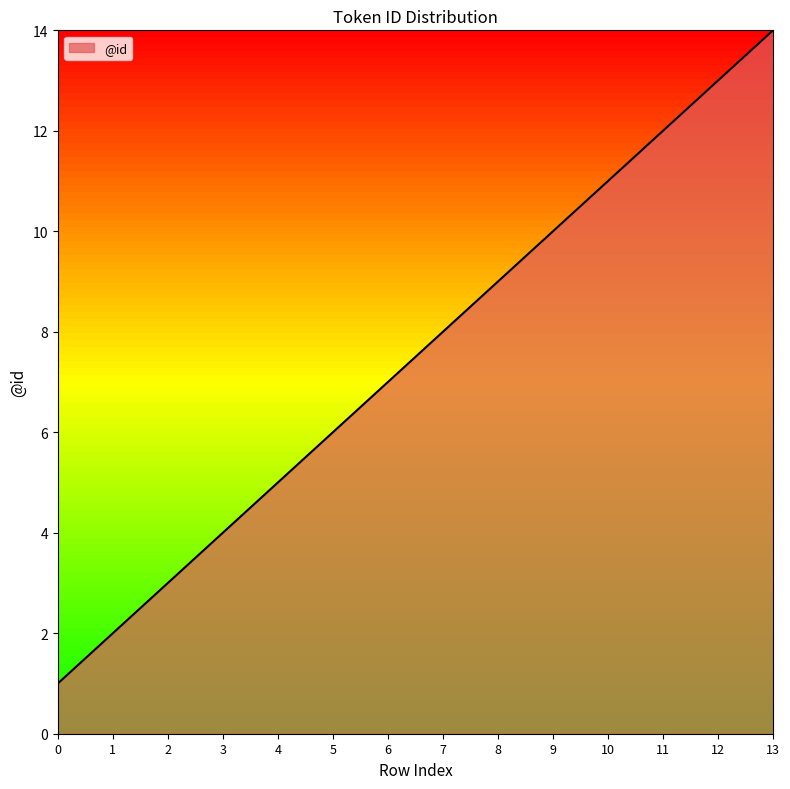

List the labels in order of value, largest first.

13, 12, 11, 10, 9, 8, 7, 6, 5, 4, 3, 2, 1, 0